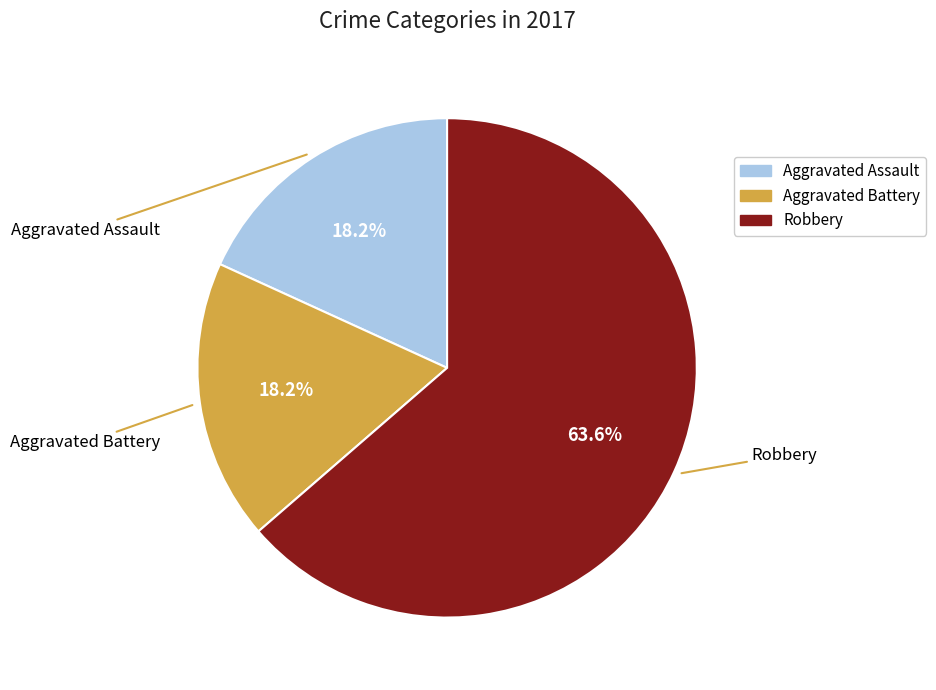

Which slice is the largest?

Robbery